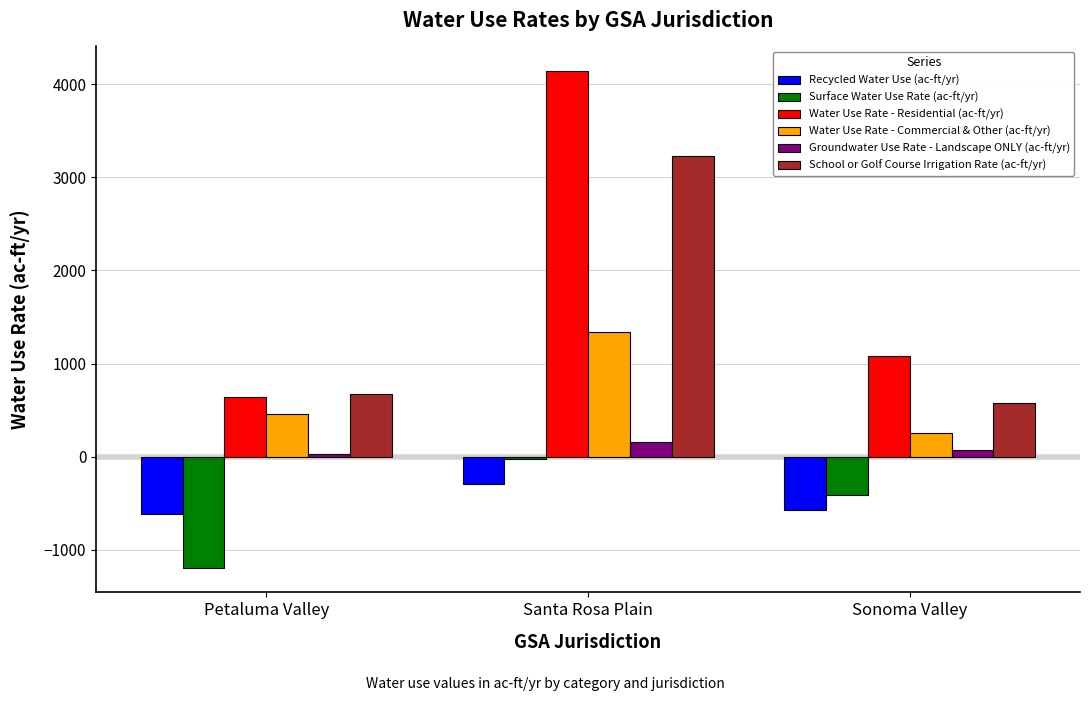

List the series in order of their peak value, highest first.

Water Use Rate - Residential (ac-ft/yr), School or Golf Course Irrigation Rate (ac-ft/yr), Water Use Rate - Commercial & Other (ac-ft/yr), Groundwater Use Rate - Landscape ONLY (ac-ft/yr), Surface Water Use Rate (ac-ft/yr), Recycled Water Use (ac-ft/yr)